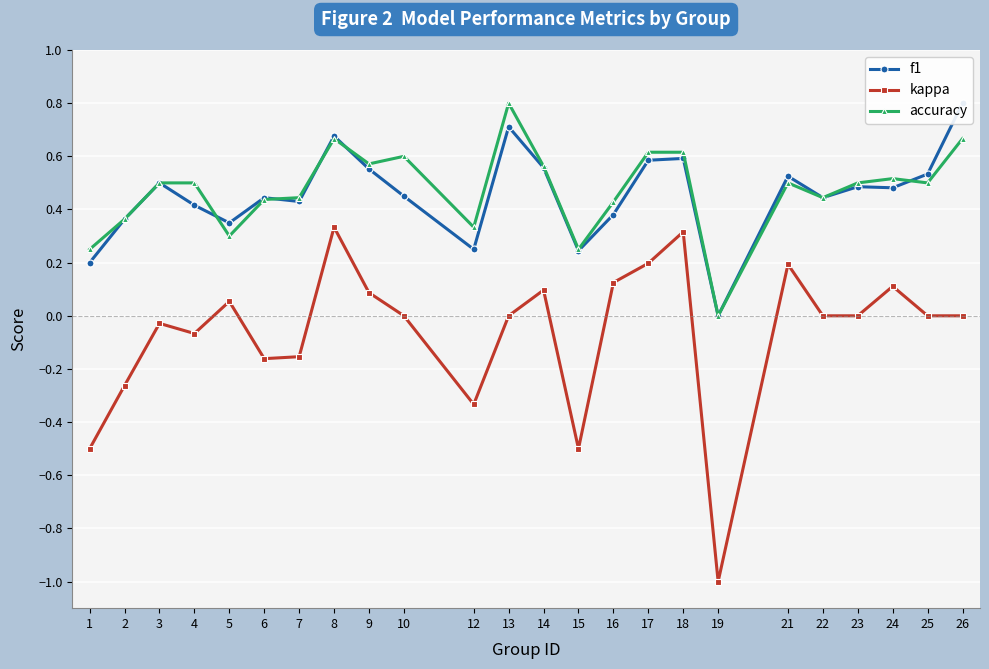

What is the difference between the highest and lowest values at 5?

0.3